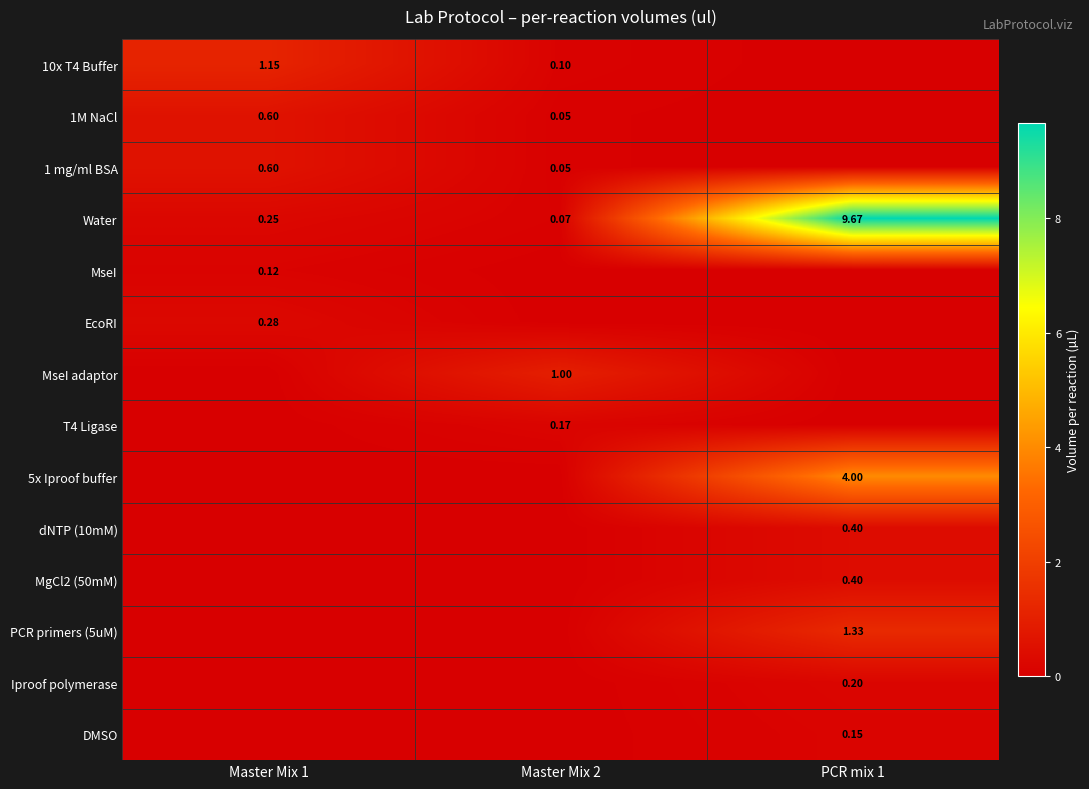

True or false: MseI adaptor has a value of 0.0 at Master Mix 1.

True